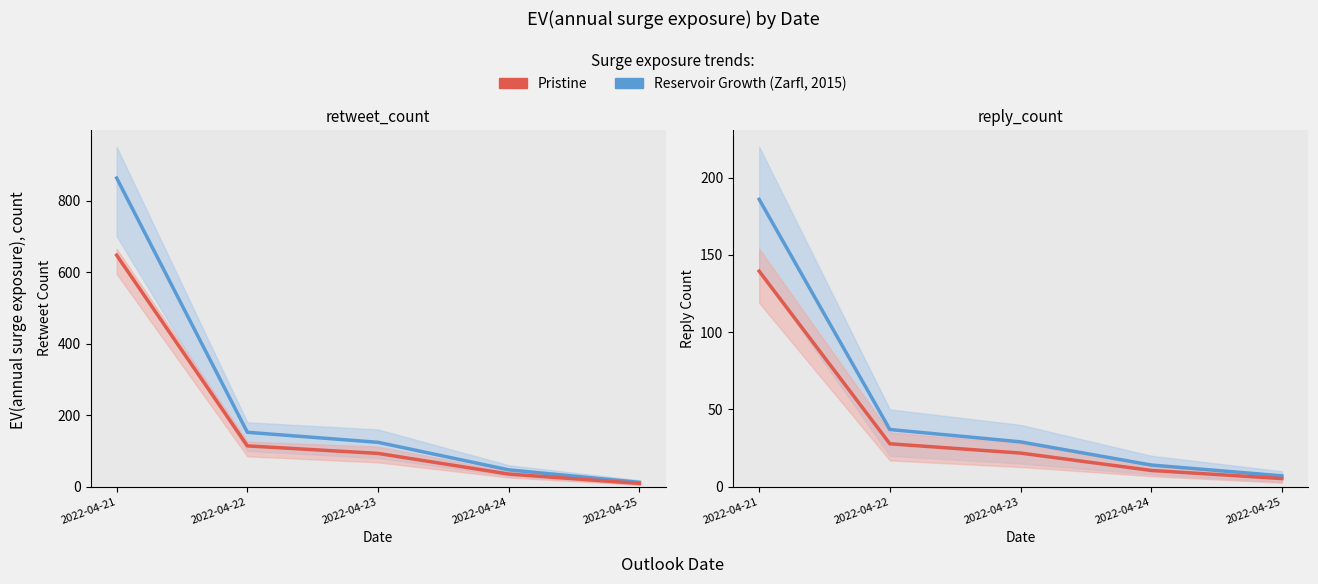

Does the chart display data point markers on the line(s)?

No